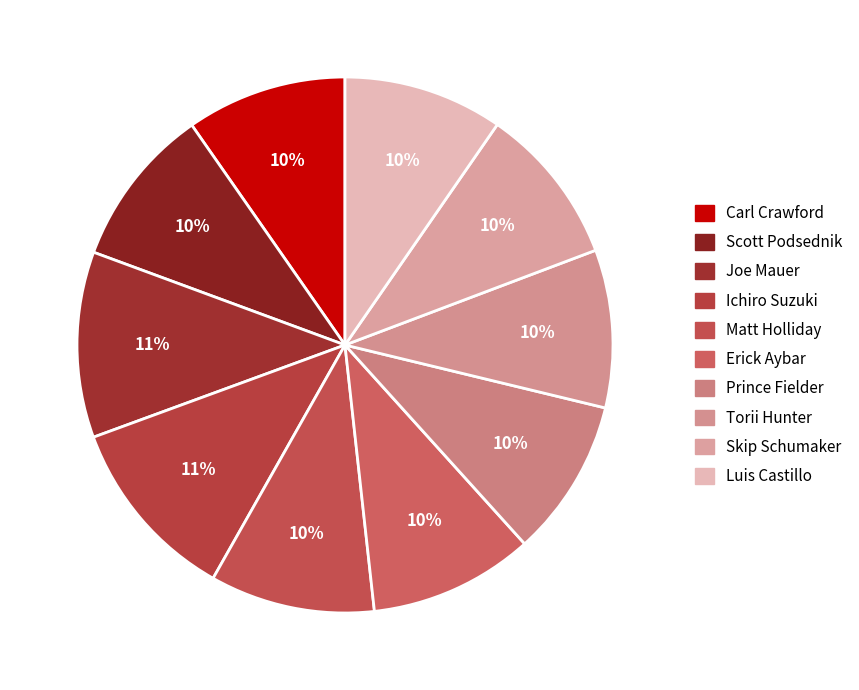

True or false: Scott Podsednik accounts for 1% of the total.

False